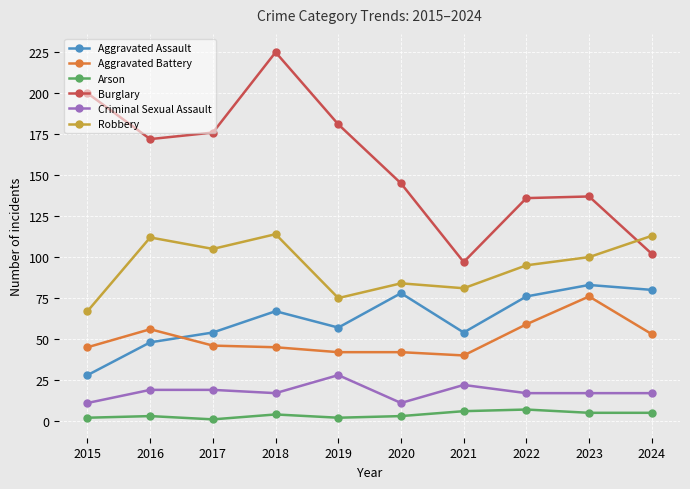

Where is the first local minimum for Burglary?

2016